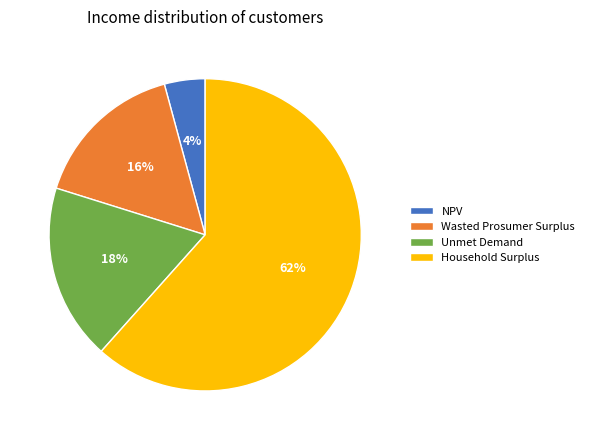

Which slice represents more than half of the pie?

Household Surplus